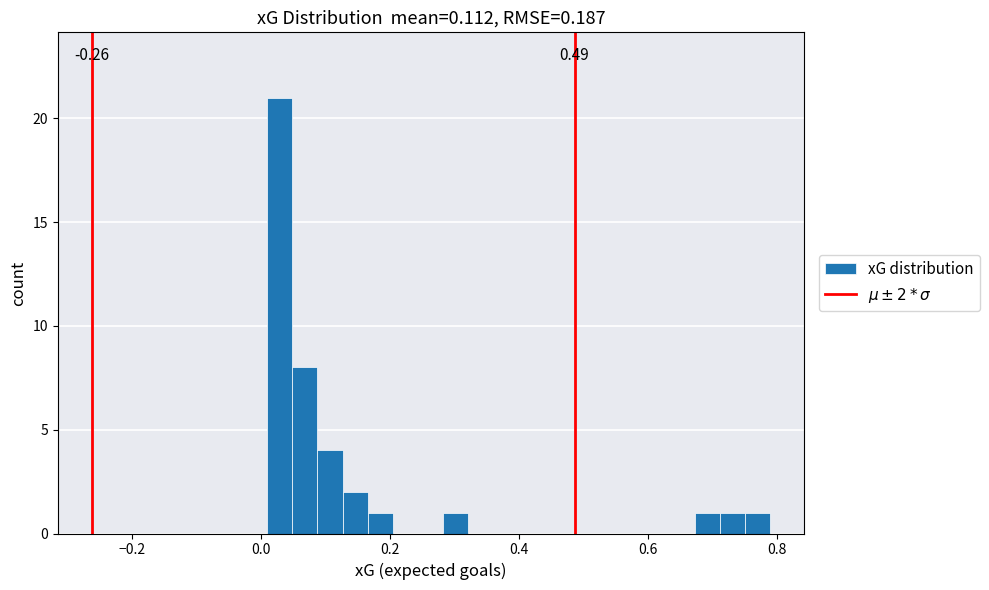

Around what value on the x-axis is the tallest bar? Give the approximate position of its centre, as read against the axis.

0.02